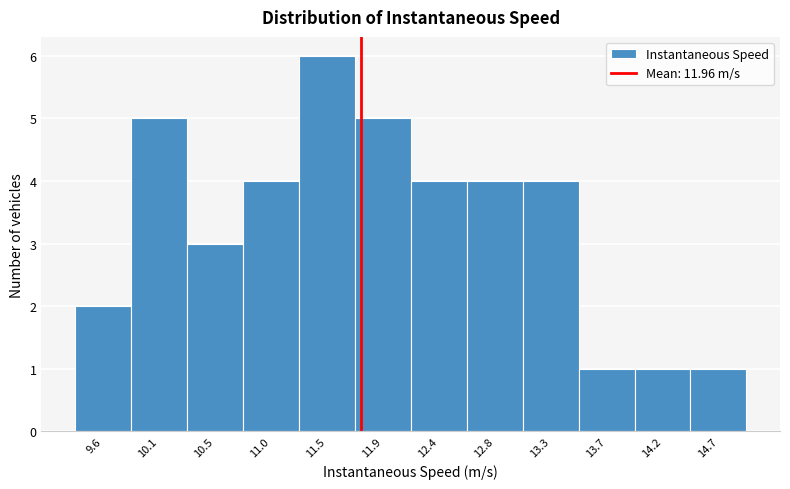

Reading left to right, extract all data points from this chart.

9.6=2	10.1=5	10.5=3	11.0=4	11.5=6	11.9=5	12.4=4	12.8=4	13.3=4	13.7=1	14.2=1	14.7=1